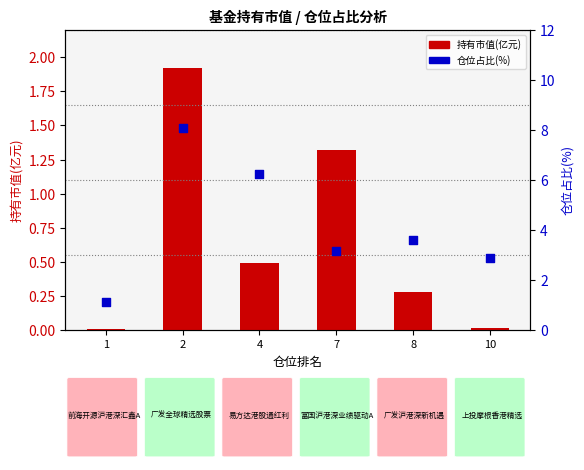

At how many categories does at least one series exceed 2?

5